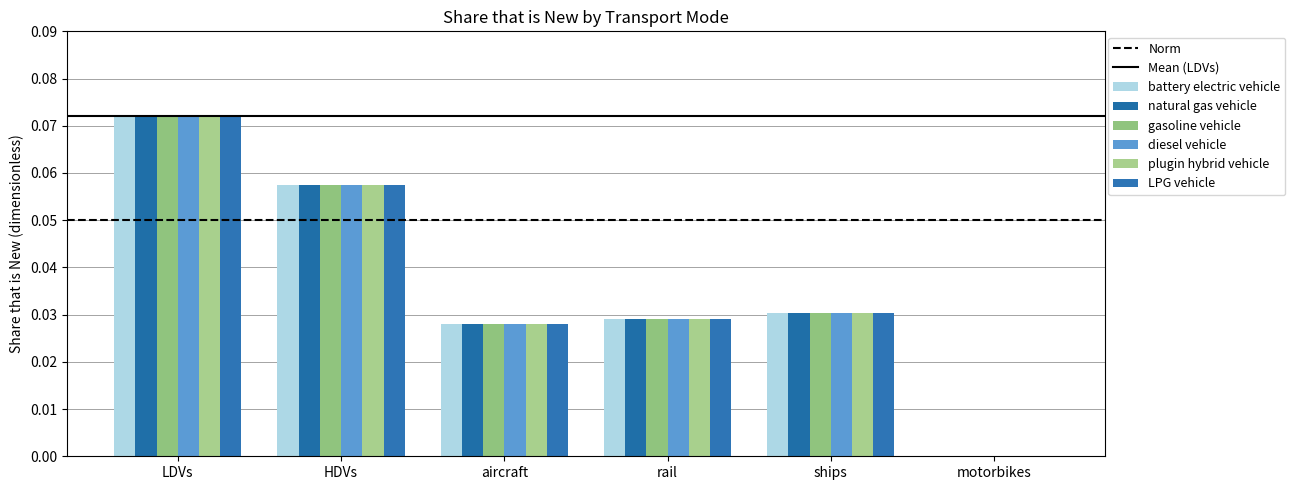

What is the label of the 1st bar from the left?

LDVs